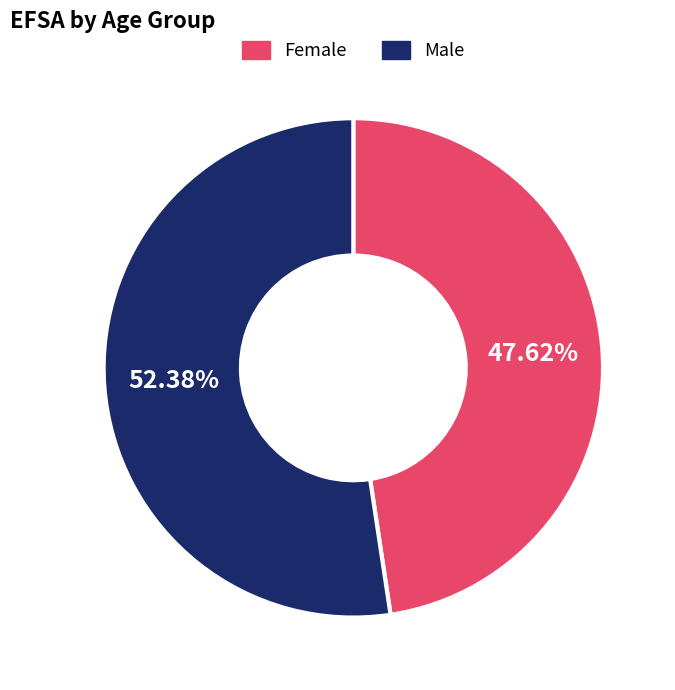

Which slice is the smallest?

Female